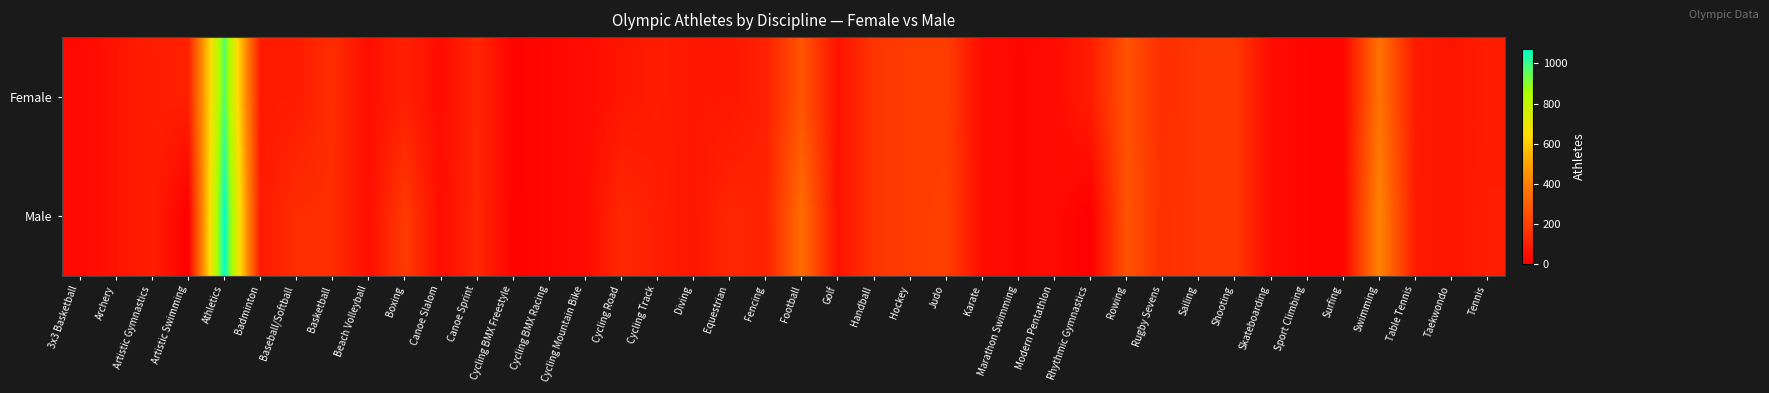

Reading right to left, list all the values displayed in this chart.

Female: Tennis=94	Taekwondo=65	Table Tennis=86	Swimming=361	Surfing=20	Sport Climbing=20	Skateboarding=40	Shooting=178	Sailing=175	Rugby Sevens=146	Rowing=257	Rhythmic Gymnastics=96	Modern Pentathlon=36	Marathon Swimming=25	Karate=40	Judo=192	Hockey=192	Handball=168	Golf=60	Football=264	Fencing=107	Equestrian=73	Diving=72	Cycling Track=90	Cycling Road=70	Cycling Mountain Bike=38	Cycling BMX Racing=24	Cycling BMX Freestyle=10	Canoe Sprint=123	Canoe Slalom=41	Boxing=102	Beach Volleyball=48	Basketball=144	Baseball/Softball=90	Badminton=86	Athletics=969	Artistic Swimming=105	Artistic Gymnastics=98	Archery=64	3x3 Basketball=32
Male: Tennis=97	Taekwondo=65	Table Tennis=86	Swimming=418	Surfing=20	Sport Climbing=20	Skateboarding=40	Shooting=178	Sailing=175	Rugby Sevens=151	Rowing=265	Rhythmic Gymnastics=0	Modern Pentathlon=36	Marathon Swimming=25	Karate=42	Judo=201	Hockey=192	Handball=168	Golf=60	Football=344	Fencing=108	Equestrian=125	Diving=71	Cycling Track=99	Cycling Road=131	Cycling Mountain Bike=38	Cycling BMX Racing=24	Cycling BMX Freestyle=9	Canoe Sprint=126	Canoe Slalom=41	Boxing=187	Beach Volleyball=48	Basketball=144	Baseball/Softball=144	Badminton=87	Athletics=1072	Artistic Swimming=0	Artistic Gymnastics=98	Archery=64	3x3 Basketball=32